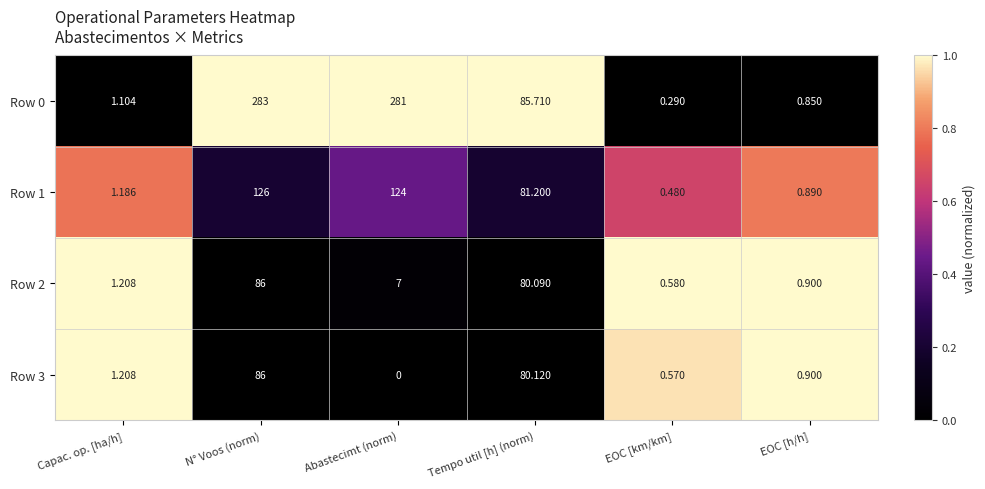

How many categories are shown in the chart?

6